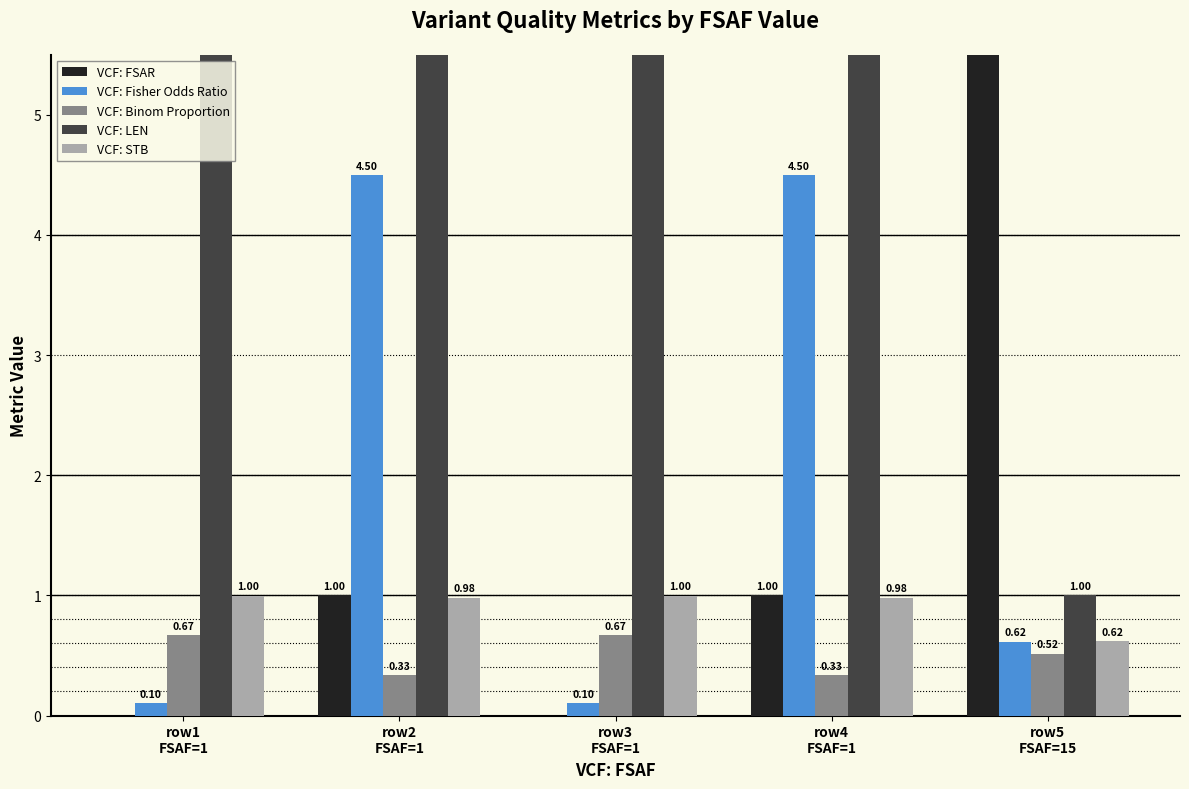

At which label does VCF: Binom Proportion reach its minimum?

row2
FSAF=1